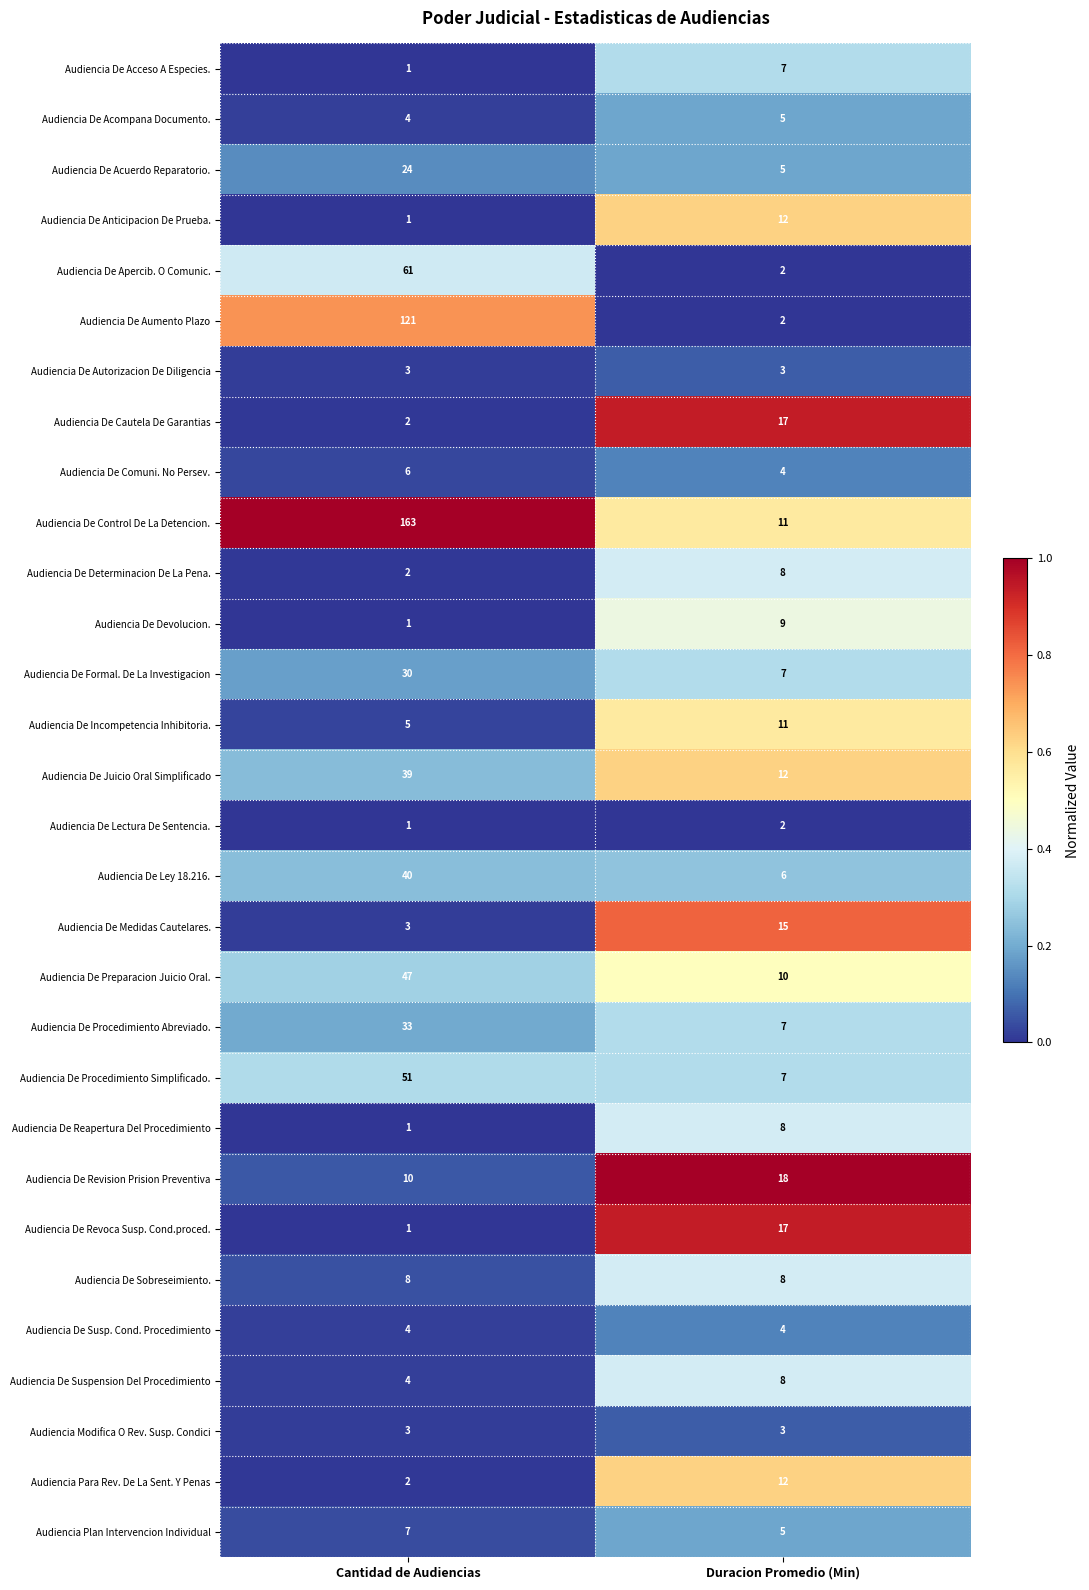

List the labels in order of Audiencia De Comuni. No Persev. value, smallest first.

Duracion Promedio (Min), Cantidad de Audiencias